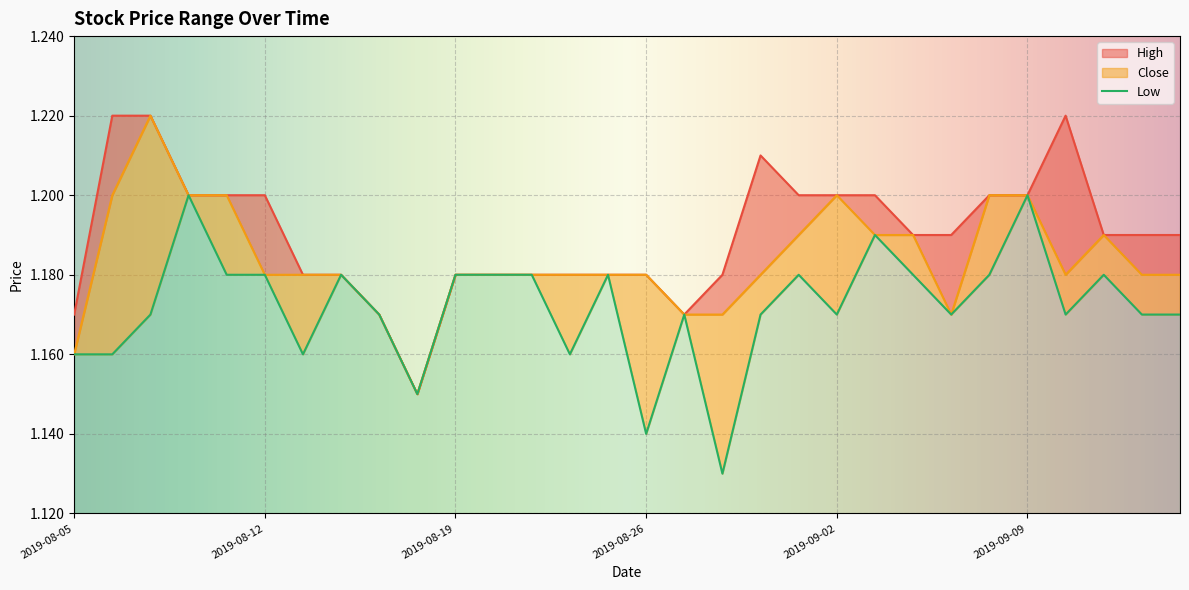

Reading right to left, extract all data points from this chart.

High: 1.2	1.2	1.2	1.2	1.2	1.2	1.2	1.2	1.2	1.2	1.2	1.2	1.2	1.2	1.2	1.2	1.2	1.2	1.2	1.2	1.1	1.2	1.2	1.2	1.2	1.2	1.2	1.2	1.2	1.2
Close: 1.2	1.2	1.2	1.2	1.2	1.2	1.2	1.2	1.2	1.2	1.2	1.2	1.2	1.2	1.2	1.2	1.2	1.2	1.2	1.2	1.1	1.2	1.2	1.2	1.2	1.2	1.2	1.2	1.2	1.2
Low: 1.2	1.2	1.2	1.2	1.2	1.2	1.2	1.2	1.2	1.2	1.2	1.2	1.1	1.2	1.1	1.2	1.2	1.2	1.2	1.2	1.1	1.2	1.2	1.2	1.2	1.2	1.2	1.2	1.2	1.2